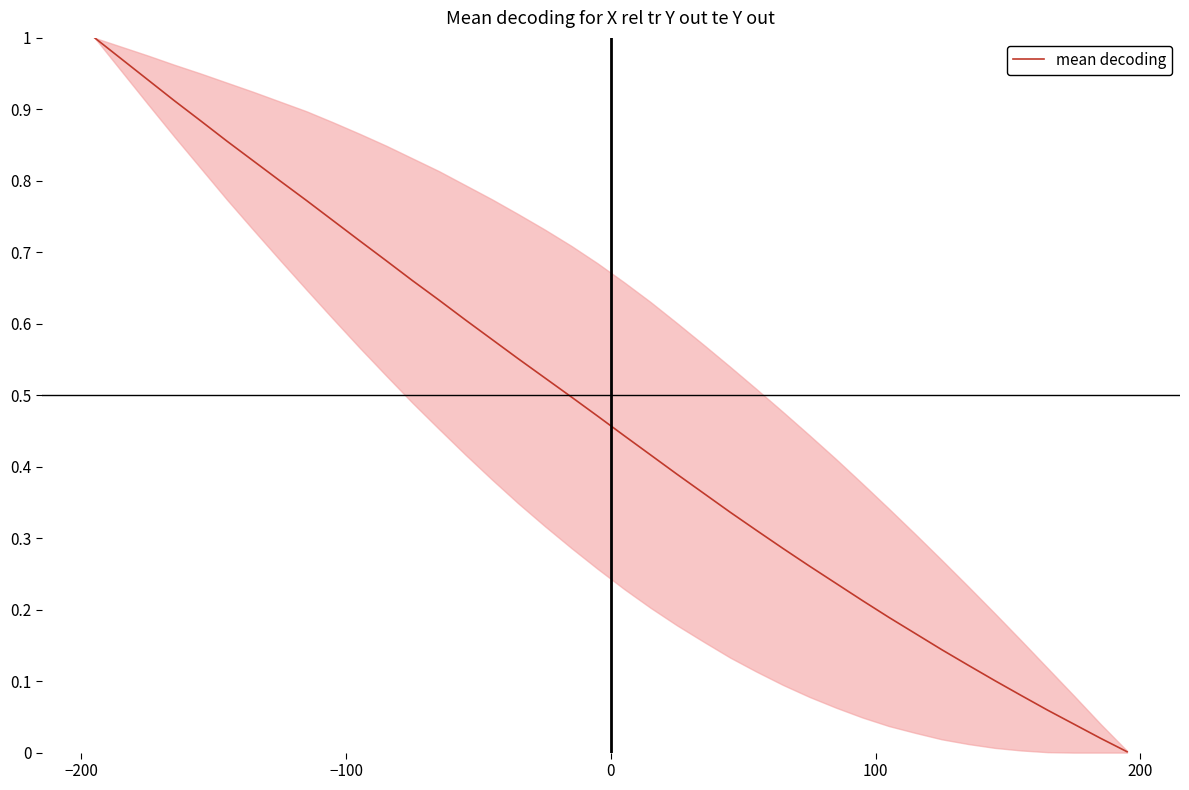

How many lines are shown in the chart?

1